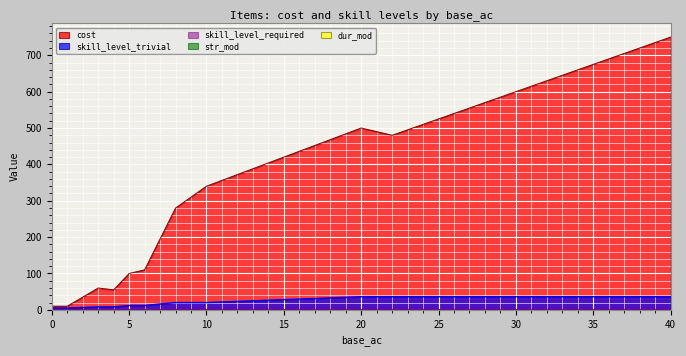

The value of cost at 6 is 110. True or false?

True